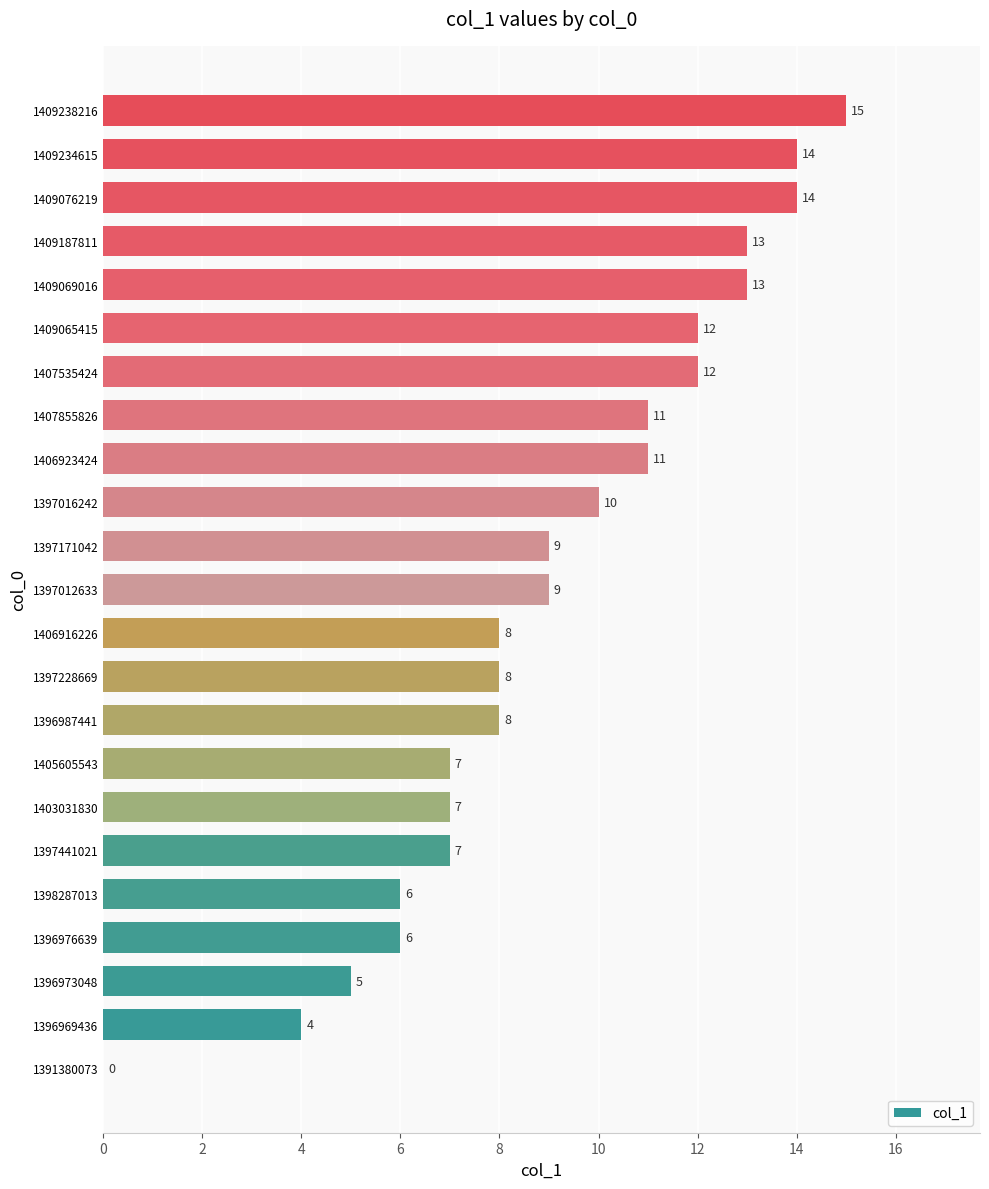

What value does the data have at 1405605543, to the nearest 10?

10